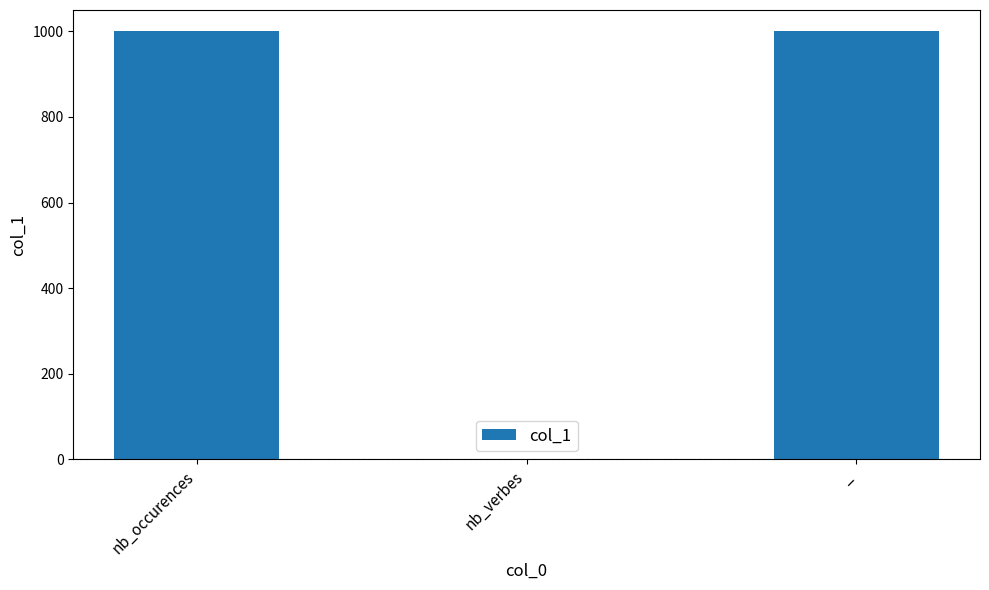

What is the sum of all values?

2001